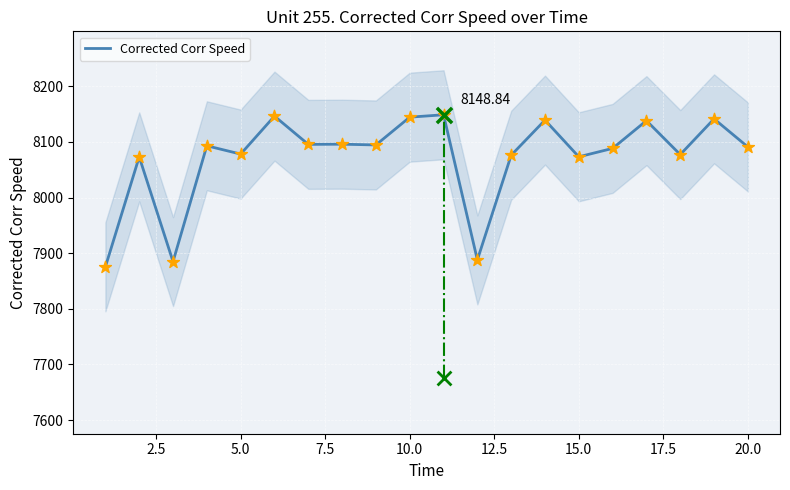

Approximately how many times larger is the value at 12.5 compared to 10.0?

1.0